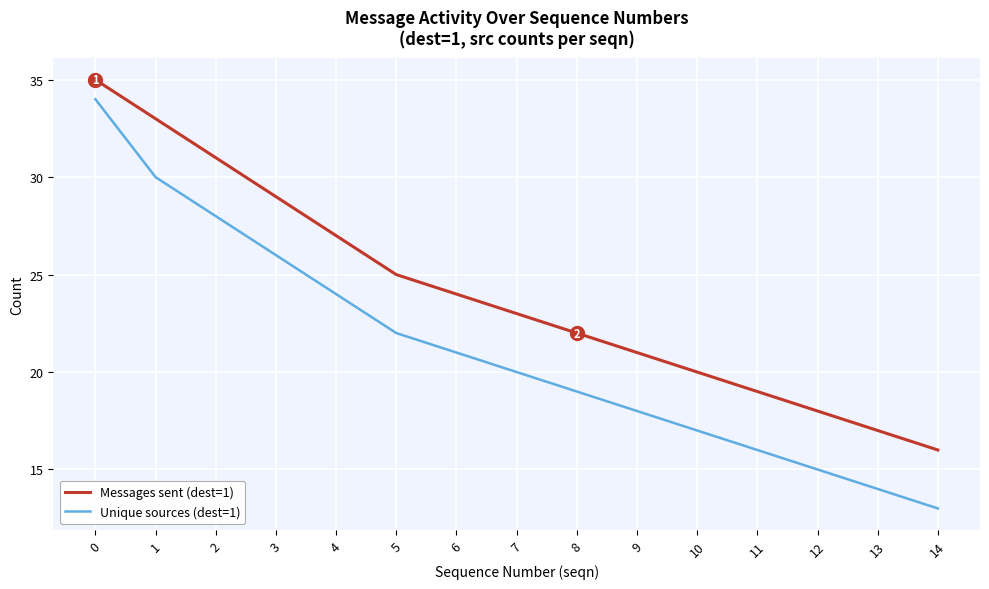

True or false: Messages sent (dest=1) and Unique sources (dest=1) intersect in this chart.

False